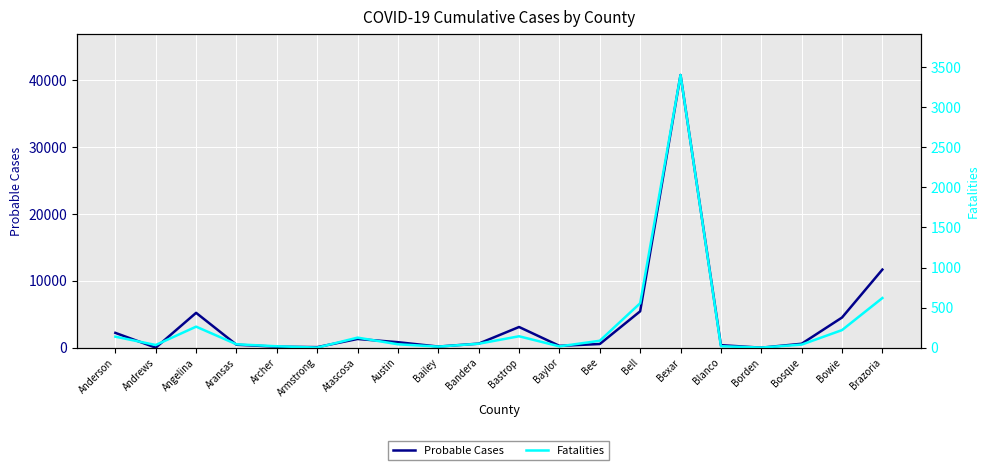

Between which two adjacent categories do Fatalities and Probable Cases first intersect?

Anderson and Andrews